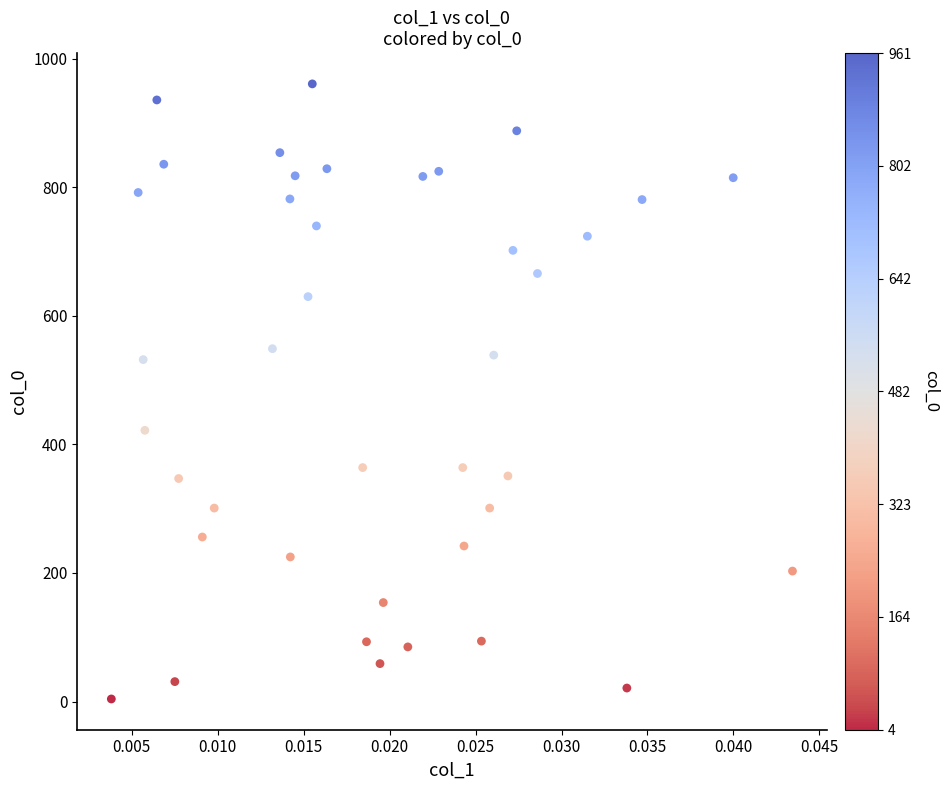

What is the range of Y values (max minus min)?

957